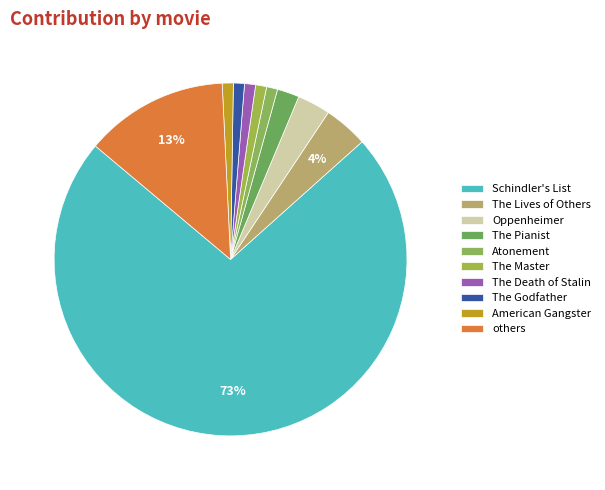

To the nearest percent, what is the average slice percentage?

10%